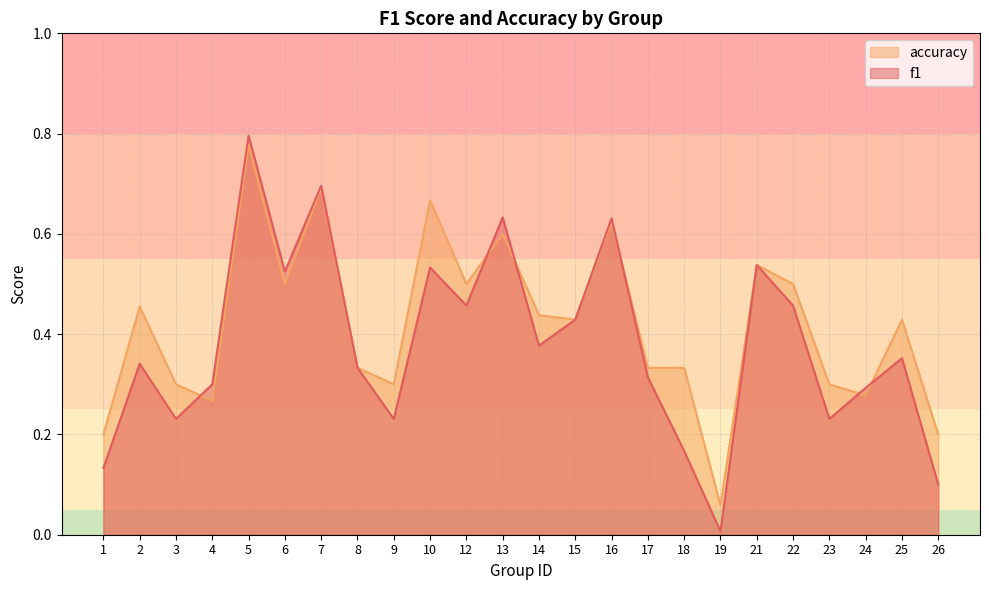

At which label does f1 reach its peak?

5